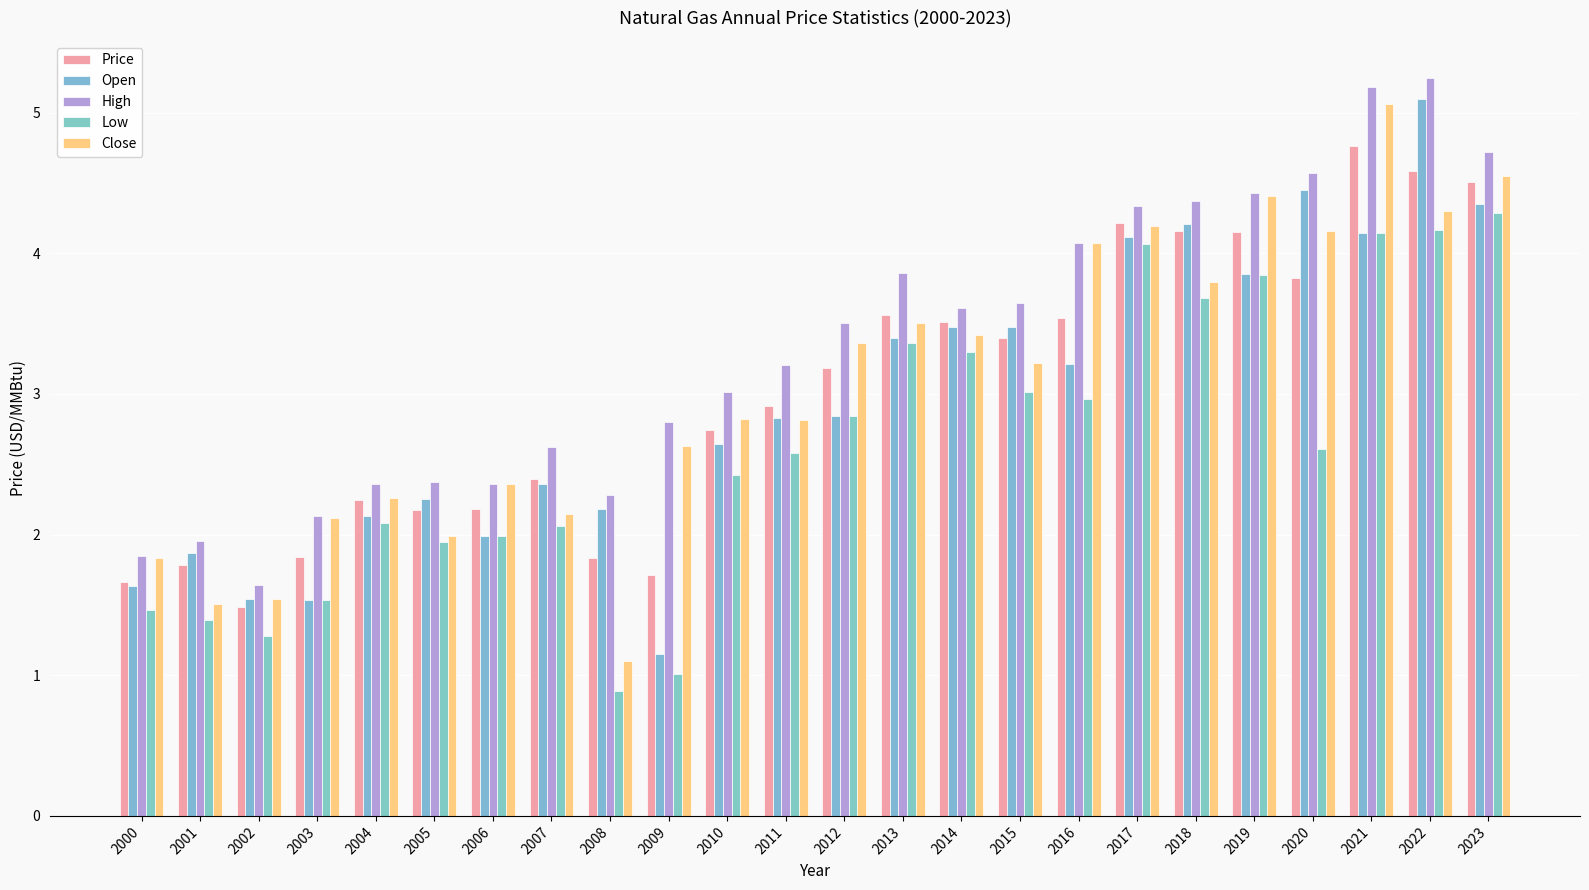

Rank the series at 2010 from lowest to highest value.

Low, Open, Price, Close, High